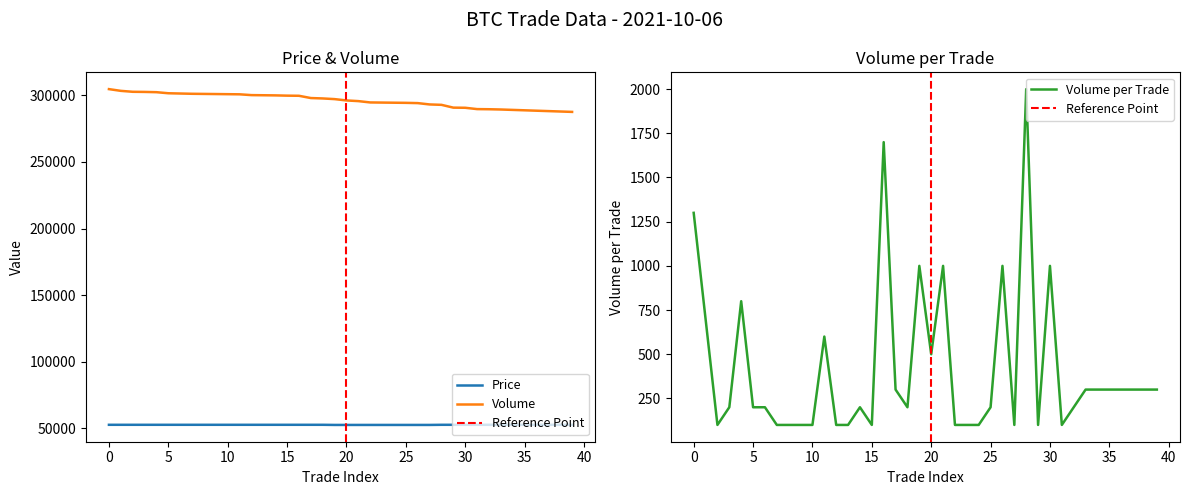

List the labels in order of Volume_per_trade value, smallest first.

2, 7, 8, 9, 10, 12, 13, 15, 22, 23, 24, 27, 29, 31, 3, 5, 6, 14, 18, 25, 32, 17, 33, 34, 35, 36, 37, 38, 39, 20, 11, 1, 4, 19, 21, 26, 30, 0, 16, 28